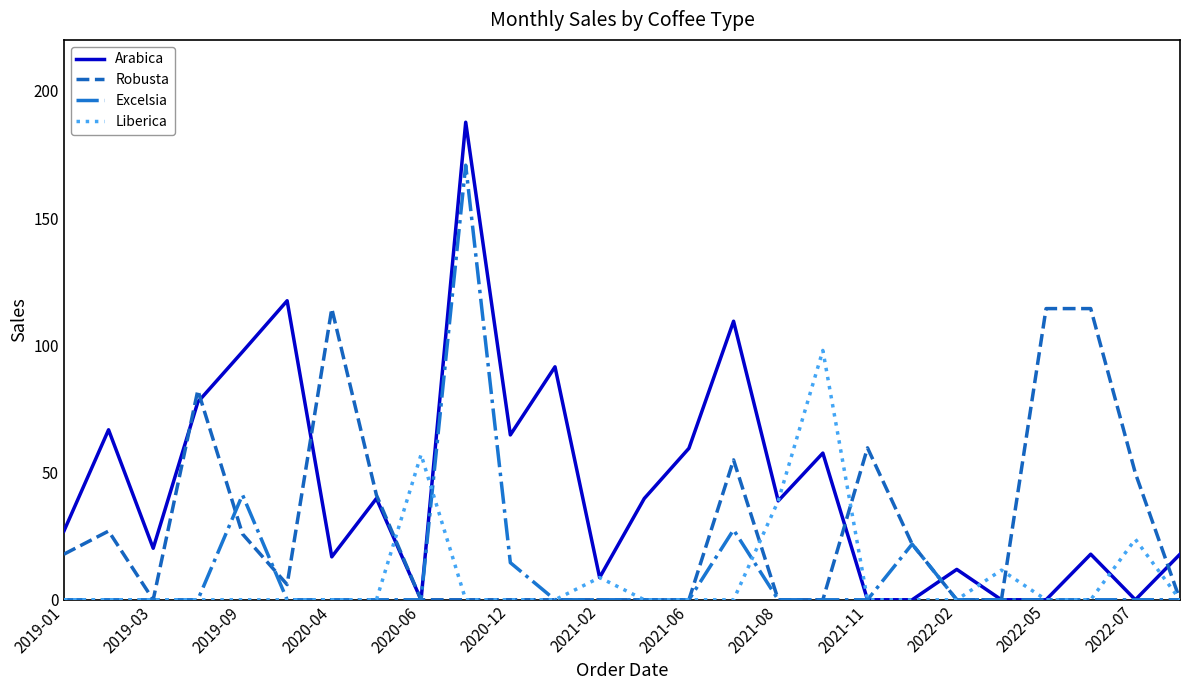

Rank the series by their maximum value, from lowest to highest.

Liberica, Robusta, Excelsia, Arabica